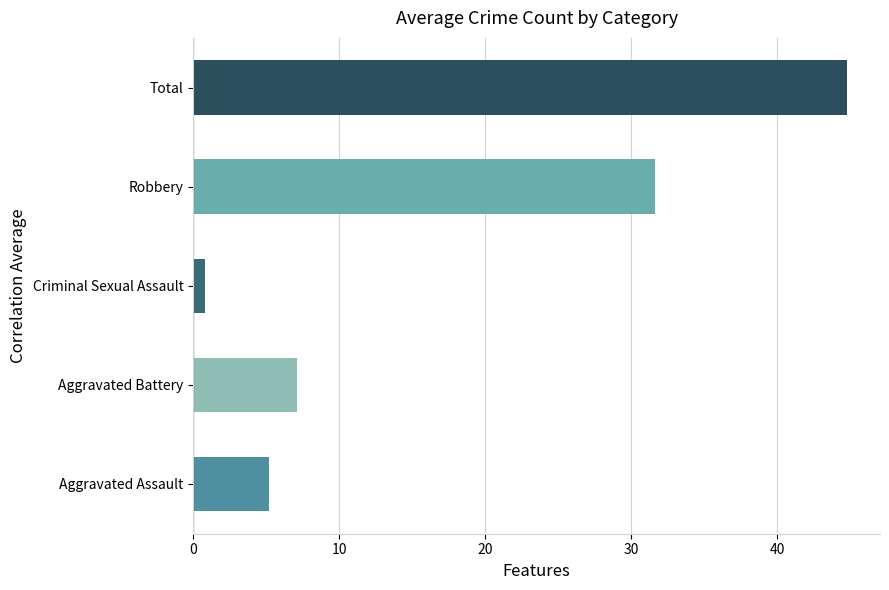

The value at Robbery is 31.6. True or false?

True